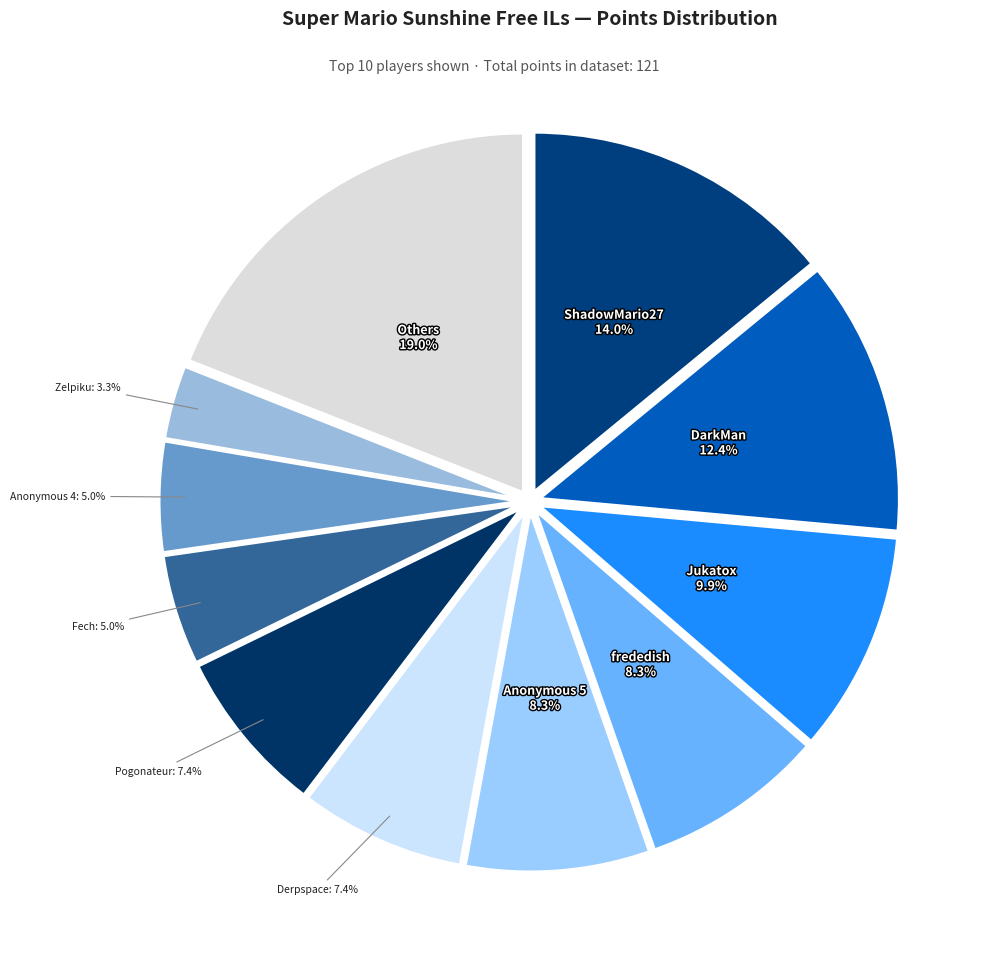

How many segments does this pie chart have?

11